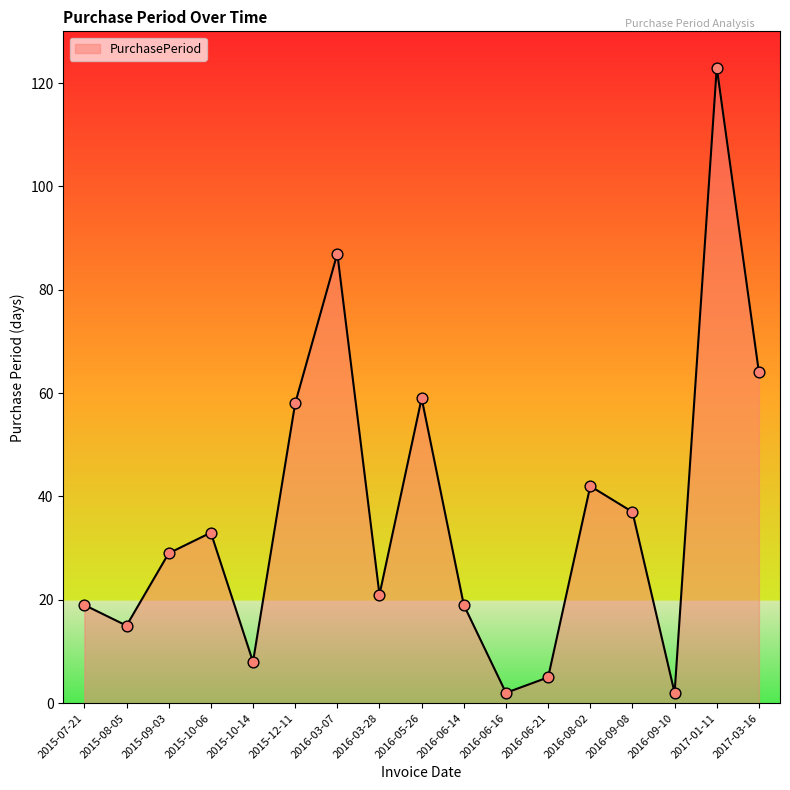

What is the change in value from 2015-08-05 to 2016-06-16?

-13